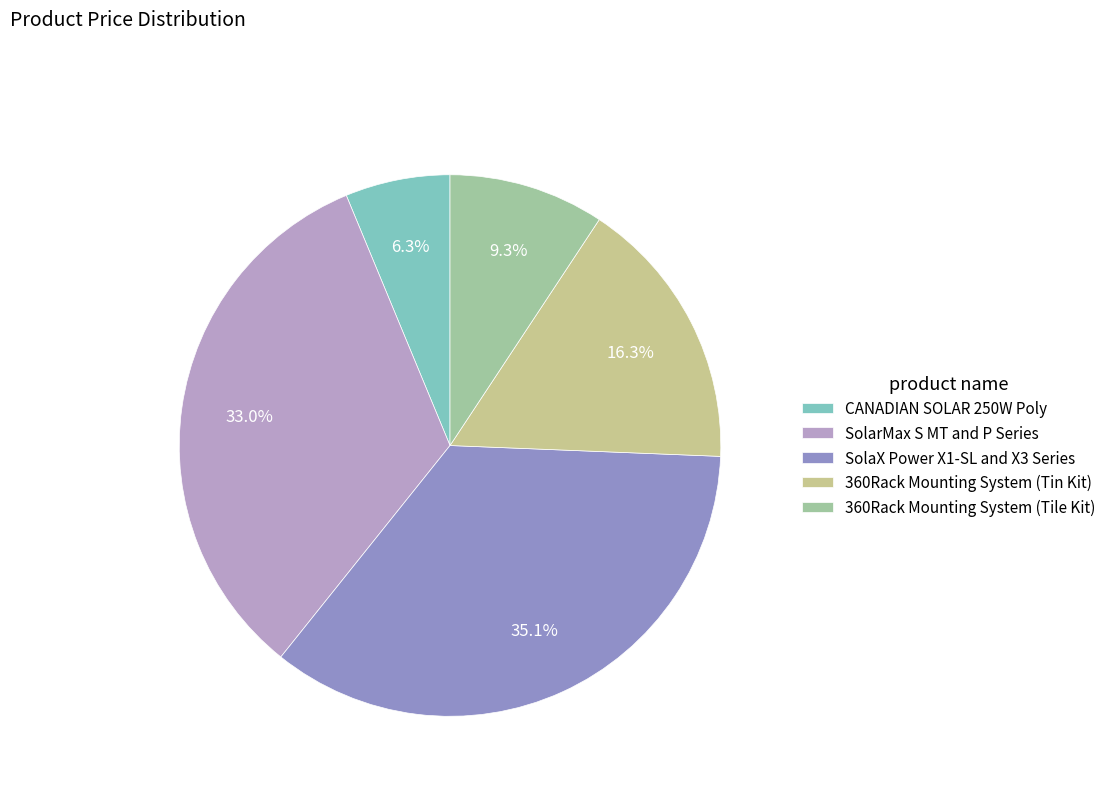

What is the largest slice in the pie chart?

SolaX Power X1-SL and X3 Series